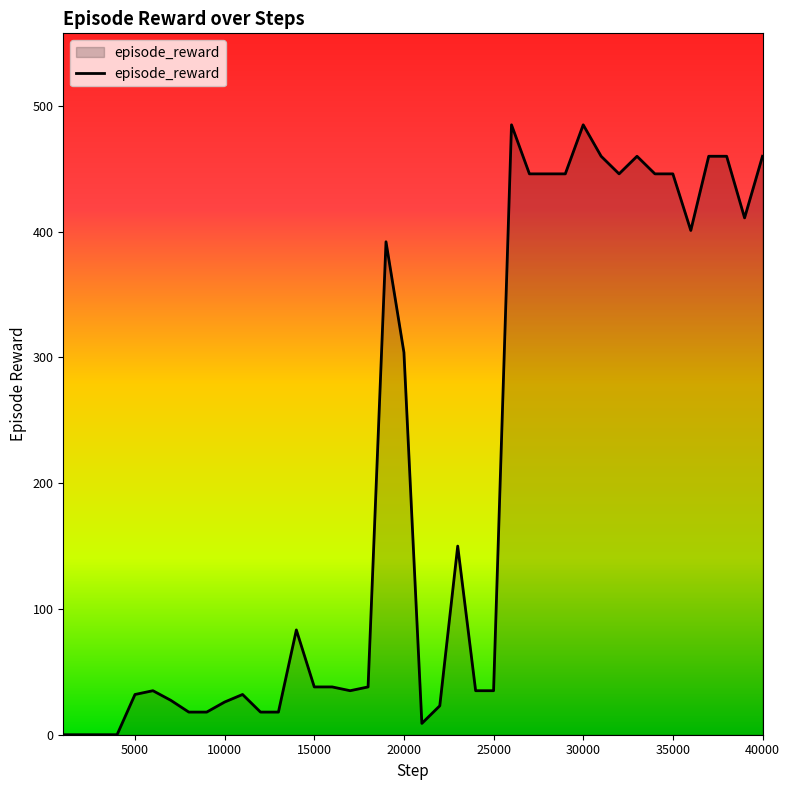

What is the difference between the maximum and minimum values?

485.0